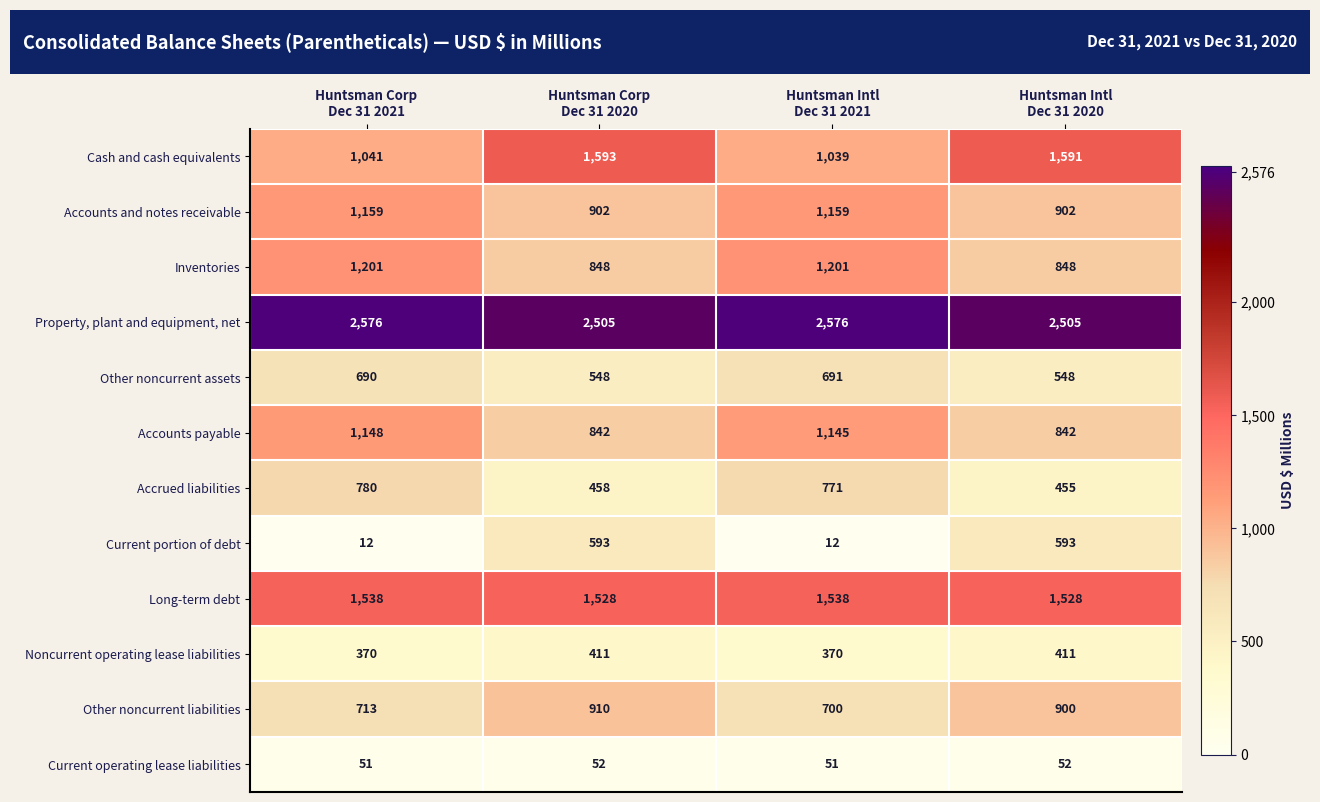

How many Inventories values are between 848 and 1201?

4